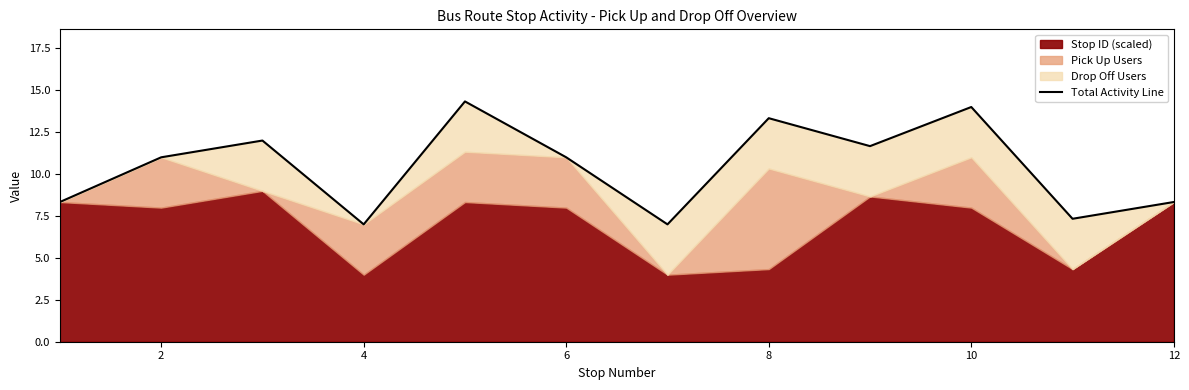

The chart shows a value of 4.8 at 12. True or false?

False